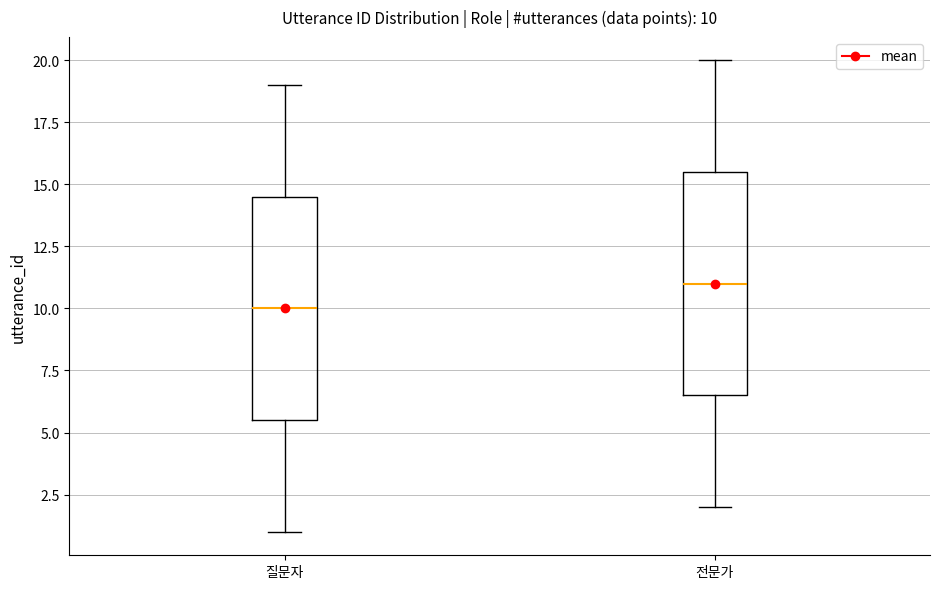

Which box has the highest median line?

전문가